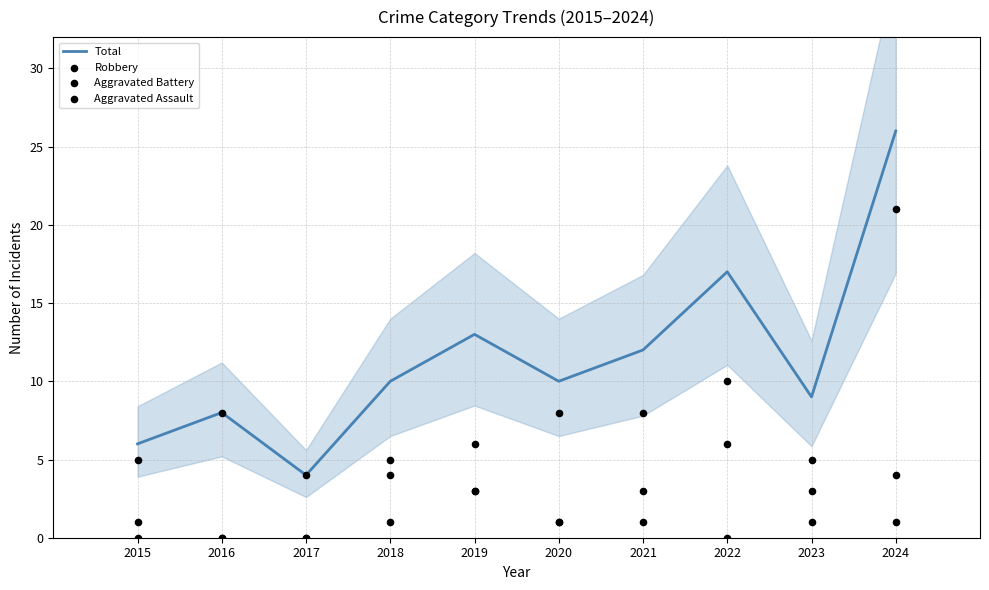

Which series contains the lowest Y value?

Aggravated Battery